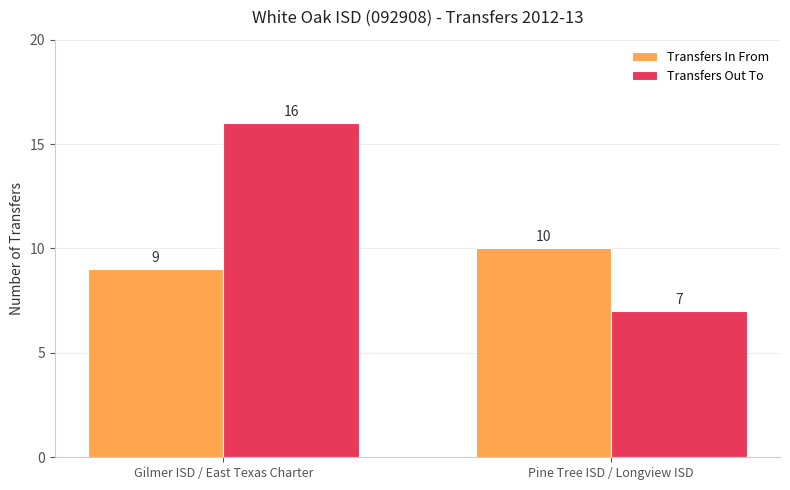

Rank the categories by Transfers In From value from highest to lowest.

Pine Tree ISD / Longview ISD, Gilmer ISD / East Texas Charter